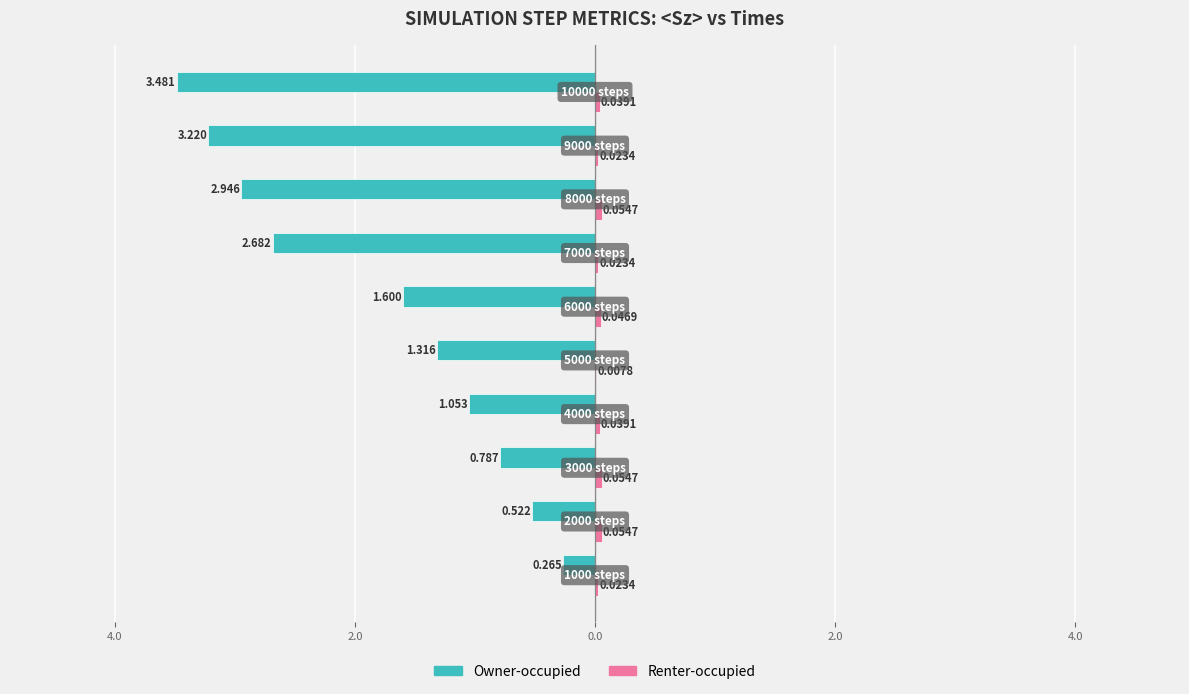

What is the sum of all Renter-occupied values?

0.4